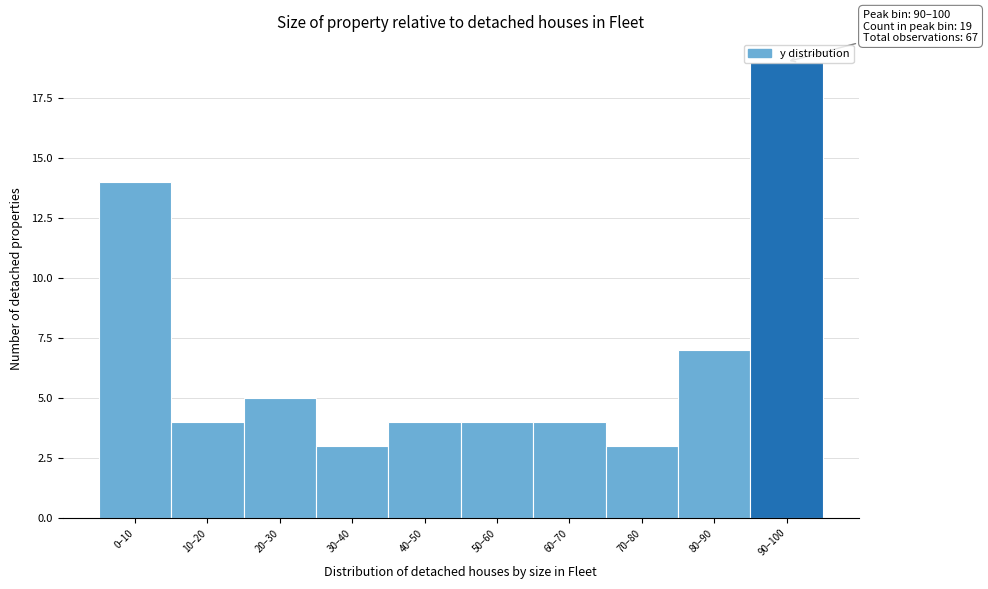

What is the label of the 5th bar from the left?

40–50